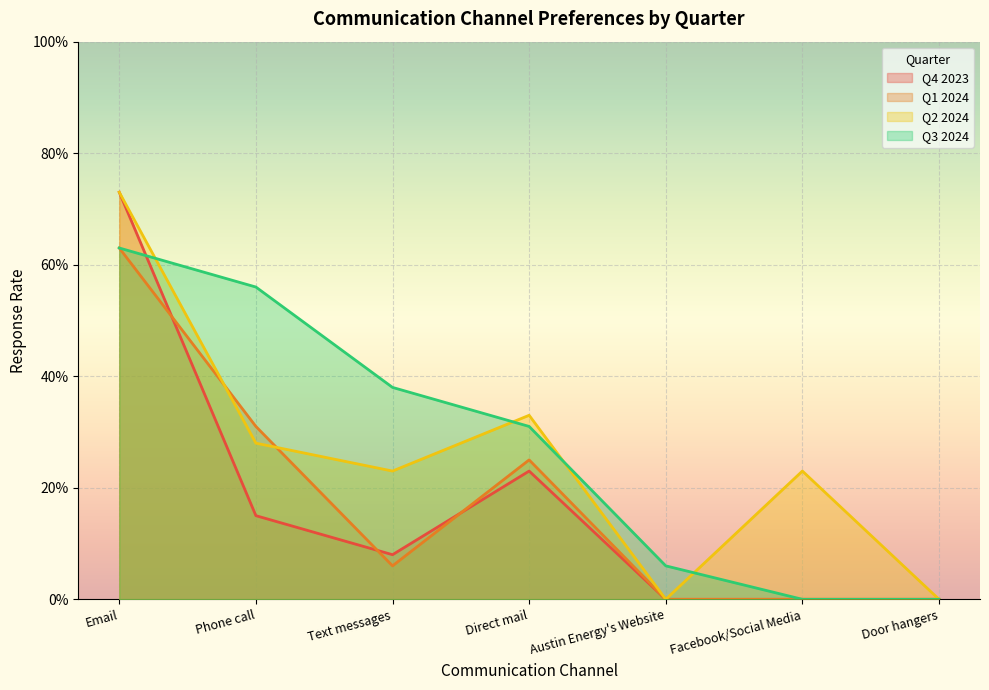

After their last crossing, which series has the higher values: Q2 2024 or Q1 2024?

Q2 2024